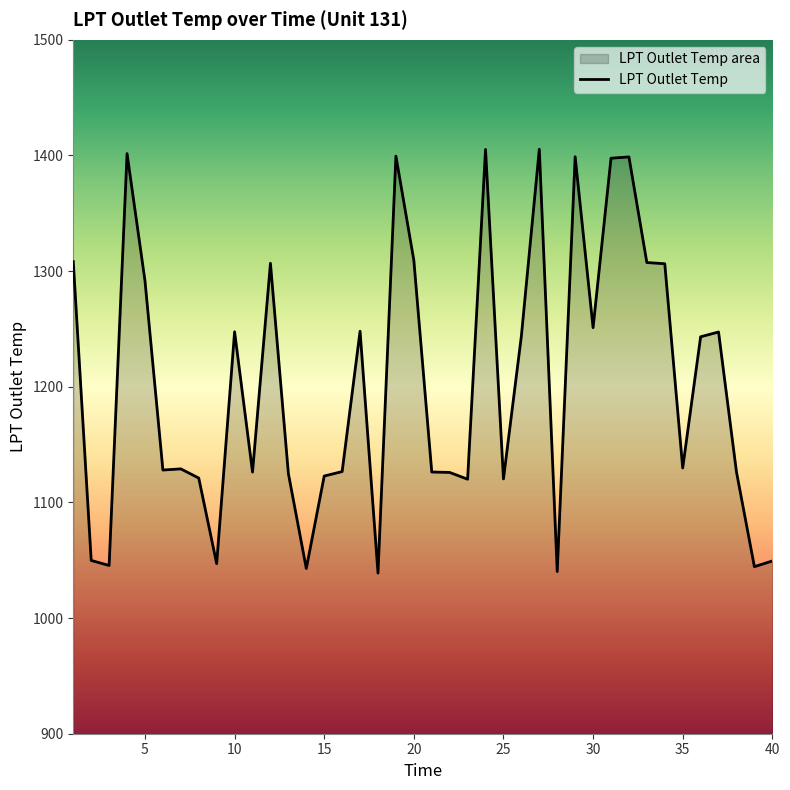

What is the ratio of the value at 9 to the value at 34?

0.8